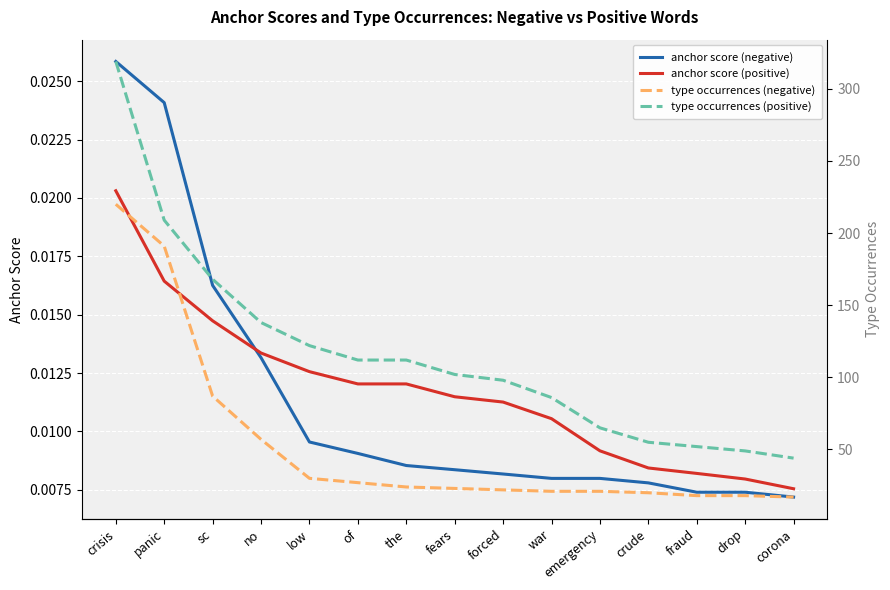

List the series in order of their peak value, lowest first.

anchor score (positive), anchor score (negative), type occurrences (negative), type occurrences (positive)